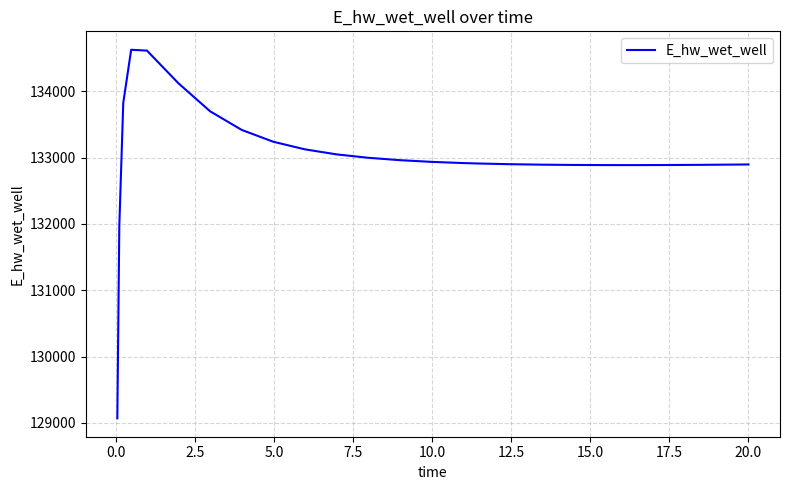

What is the minimum value shown in the chart?

129070.1